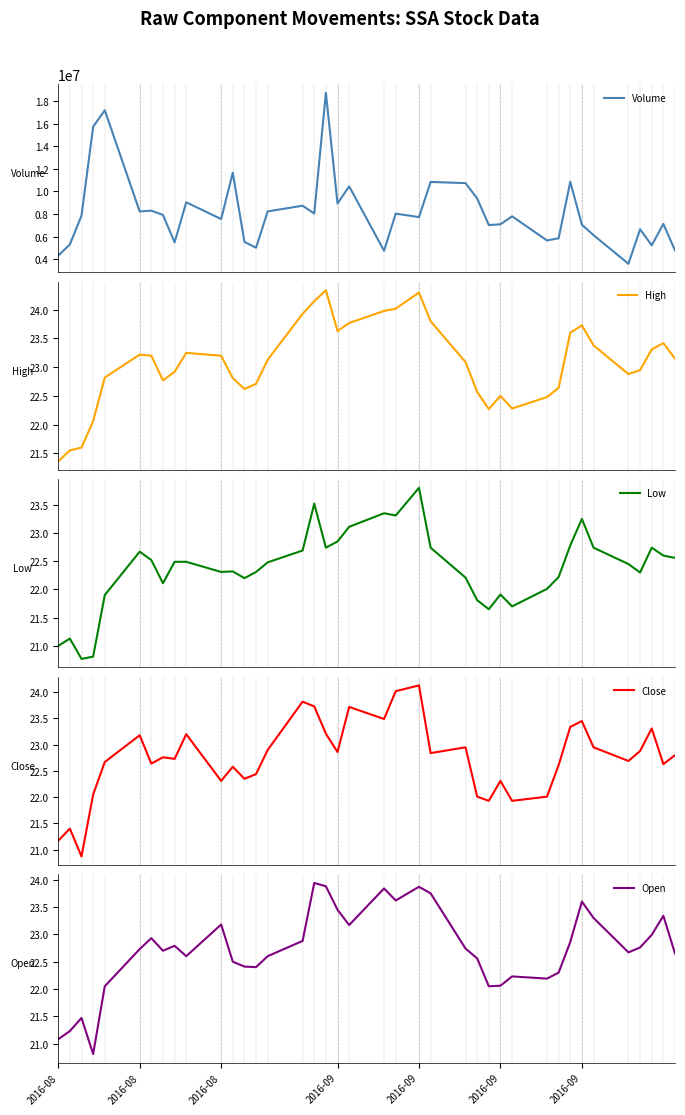

What are all the series names shown in the legend?

Volume, High, Low, Close, Open